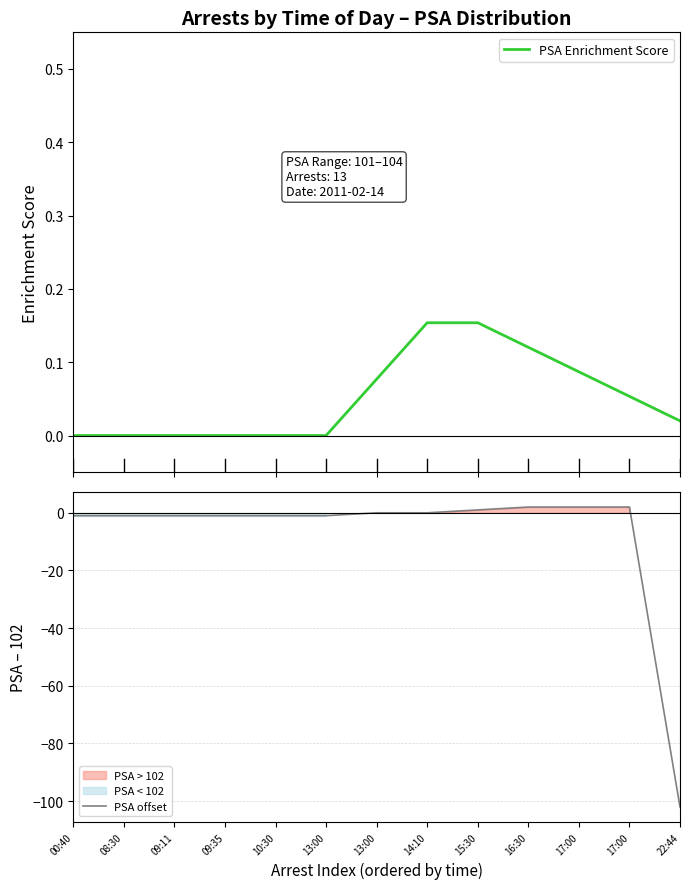

What is the maximum value for PSA Enrichment Score?

0.2